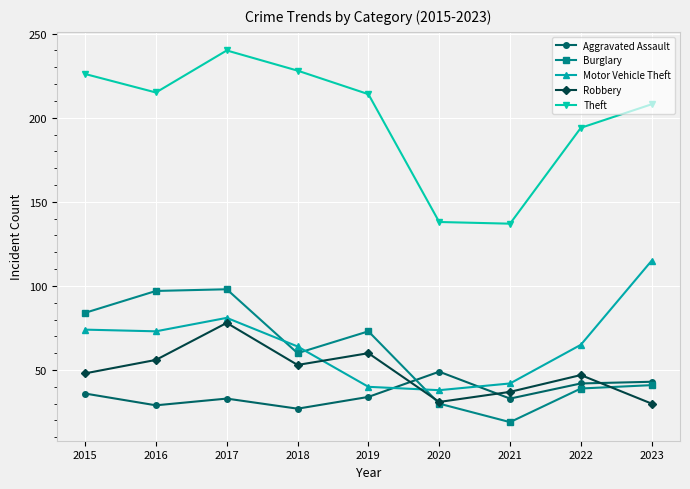

What is the difference between the highest and lowest values at 2023?

178